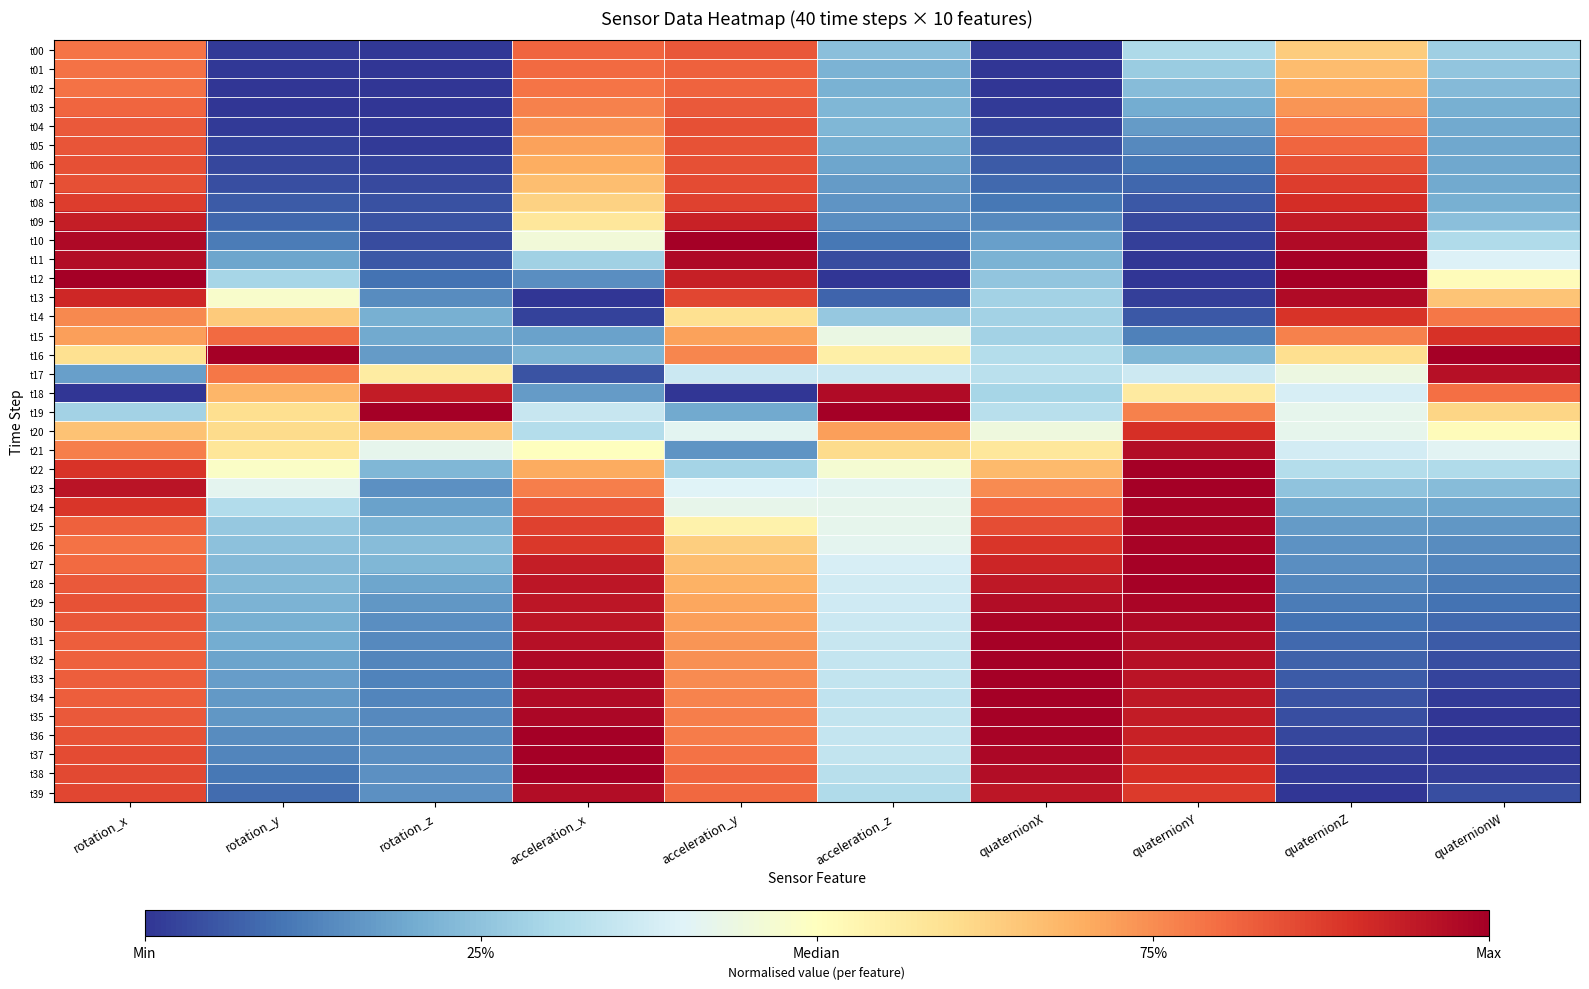

Reading left to right, what are all the values shown in this chart?

t00: rotation_x=0.8	rotation_y=0.0	rotation_z=0.0	acceleration_x=0.8	acceleration_y=0.8	acceleration_z=0.2	quaternionX=0.0	quaternionY=0.3	quaternionZ=0.6	quaternionW=0.3
t01: rotation_x=0.8	rotation_y=0.0	rotation_z=0.0	acceleration_x=0.8	acceleration_y=0.8	acceleration_z=0.2	quaternionX=0.0	quaternionY=0.3	quaternionZ=0.7	quaternionW=0.3
t02: rotation_x=0.8	rotation_y=0.0	rotation_z=0.0	acceleration_x=0.8	acceleration_y=0.8	acceleration_z=0.2	quaternionX=0.0	quaternionY=0.2	quaternionZ=0.7	quaternionW=0.2
t03: rotation_x=0.8	rotation_y=0.0	rotation_z=0.0	acceleration_x=0.8	acceleration_y=0.8	acceleration_z=0.2	quaternionX=0.0	quaternionY=0.2	quaternionZ=0.7	quaternionW=0.2
t04: rotation_x=0.8	rotation_y=0.0	rotation_z=0.0	acceleration_x=0.7	acceleration_y=0.8	acceleration_z=0.2	quaternionX=0.0	quaternionY=0.2	quaternionZ=0.8	quaternionW=0.2
t05: rotation_x=0.8	rotation_y=0.0	rotation_z=0.0	acceleration_x=0.7	acceleration_y=0.8	acceleration_z=0.2	quaternionX=0.0	quaternionY=0.1	quaternionZ=0.8	quaternionW=0.2
t06: rotation_x=0.8	rotation_y=0.0	rotation_z=0.0	acceleration_x=0.7	acceleration_y=0.8	acceleration_z=0.2	quaternionX=0.1	quaternionY=0.1	quaternionZ=0.8	quaternionW=0.2
t07: rotation_x=0.8	rotation_y=0.0	rotation_z=0.0	acceleration_x=0.7	acceleration_y=0.9	acceleration_z=0.2	quaternionX=0.1	quaternionY=0.1	quaternionZ=0.9	quaternionW=0.2
t08: rotation_x=0.9	rotation_y=0.1	rotation_z=0.0	acceleration_x=0.6	acceleration_y=0.9	acceleration_z=0.2	quaternionX=0.1	quaternionY=0.1	quaternionZ=0.9	quaternionW=0.2
t09: rotation_x=0.9	rotation_y=0.1	rotation_z=0.0	acceleration_x=0.6	acceleration_y=0.9	acceleration_z=0.1	quaternionX=0.1	quaternionY=0.0	quaternionZ=0.9	quaternionW=0.2
t10: rotation_x=1.0	rotation_y=0.1	rotation_z=0.0	acceleration_x=0.5	acceleration_y=1.0	acceleration_z=0.1	quaternionX=0.2	quaternionY=0.0	quaternionZ=1.0	quaternionW=0.3
t11: rotation_x=1.0	rotation_y=0.2	rotation_z=0.1	acceleration_x=0.3	acceleration_y=1.0	acceleration_z=0.0	quaternionX=0.2	quaternionY=0.0	quaternionZ=1.0	quaternionW=0.4
t12: rotation_x=1.0	rotation_y=0.3	rotation_z=0.1	acceleration_x=0.1	acceleration_y=0.9	acceleration_z=0.0	quaternionX=0.3	quaternionY=0.0	quaternionZ=1.0	quaternionW=0.5
t13: rotation_x=0.9	rotation_y=0.5	rotation_z=0.1	acceleration_x=0.0	acceleration_y=0.9	acceleration_z=0.1	quaternionX=0.3	quaternionY=0.0	quaternionZ=1.0	quaternionW=0.7
t14: rotation_x=0.8	rotation_y=0.6	rotation_z=0.2	acceleration_x=0.0	acceleration_y=0.6	acceleration_z=0.3	quaternionX=0.3	quaternionY=0.1	quaternionZ=0.9	quaternionW=0.8
t15: rotation_x=0.7	rotation_y=0.8	rotation_z=0.2	acceleration_x=0.2	acceleration_y=0.7	acceleration_z=0.4	quaternionX=0.3	quaternionY=0.1	quaternionZ=0.8	quaternionW=0.9
t16: rotation_x=0.6	rotation_y=1.0	rotation_z=0.2	acceleration_x=0.2	acceleration_y=0.8	acceleration_z=0.5	quaternionX=0.3	quaternionY=0.2	quaternionZ=0.6	quaternionW=1.0
t17: rotation_x=0.2	rotation_y=0.8	rotation_z=0.6	acceleration_x=0.0	acceleration_y=0.4	acceleration_z=0.4	quaternionX=0.3	quaternionY=0.4	quaternionZ=0.4	quaternionW=1.0
t18: rotation_x=0.0	rotation_y=0.7	rotation_z=0.9	acceleration_x=0.2	acceleration_y=0.0	acceleration_z=1.0	quaternionX=0.3	quaternionY=0.6	quaternionZ=0.4	quaternionW=0.8
t19: rotation_x=0.3	rotation_y=0.6	rotation_z=1.0	acceleration_x=0.4	acceleration_y=0.2	acceleration_z=1.0	quaternionX=0.3	quaternionY=0.8	quaternionZ=0.4	quaternionW=0.6
t20: rotation_x=0.7	rotation_y=0.6	rotation_z=0.7	acceleration_x=0.3	acceleration_y=0.4	acceleration_z=0.7	quaternionX=0.4	quaternionY=0.9	quaternionZ=0.4	quaternionW=0.5
t21: rotation_x=0.8	rotation_y=0.6	rotation_z=0.4	acceleration_x=0.5	acceleration_y=0.2	acceleration_z=0.6	quaternionX=0.6	quaternionY=1.0	quaternionZ=0.4	quaternionW=0.4
t22: rotation_x=0.9	rotation_y=0.5	rotation_z=0.2	acceleration_x=0.7	acceleration_y=0.3	acceleration_z=0.5	quaternionX=0.7	quaternionY=1.0	quaternionZ=0.3	quaternionW=0.3
t23: rotation_x=1.0	rotation_y=0.4	rotation_z=0.2	acceleration_x=0.8	acceleration_y=0.4	acceleration_z=0.4	quaternionX=0.8	quaternionY=1.0	quaternionZ=0.3	quaternionW=0.2
t24: rotation_x=0.9	rotation_y=0.3	rotation_z=0.2	acceleration_x=0.8	acceleration_y=0.4	acceleration_z=0.4	quaternionX=0.8	quaternionY=1.0	quaternionZ=0.2	quaternionW=0.2
t25: rotation_x=0.8	rotation_y=0.3	rotation_z=0.2	acceleration_x=0.9	acceleration_y=0.5	acceleration_z=0.4	quaternionX=0.9	quaternionY=1.0	quaternionZ=0.2	quaternionW=0.2
t26: rotation_x=0.8	rotation_y=0.2	rotation_z=0.2	acceleration_x=0.9	acceleration_y=0.6	acceleration_z=0.4	quaternionX=0.9	quaternionY=1.0	quaternionZ=0.2	quaternionW=0.1
t27: rotation_x=0.8	rotation_y=0.2	rotation_z=0.2	acceleration_x=0.9	acceleration_y=0.7	acceleration_z=0.4	quaternionX=0.9	quaternionY=1.0	quaternionZ=0.1	quaternionW=0.1
t28: rotation_x=0.8	rotation_y=0.2	rotation_z=0.2	acceleration_x=1.0	acceleration_y=0.7	acceleration_z=0.4	quaternionX=0.9	quaternionY=1.0	quaternionZ=0.1	quaternionW=0.1
t29: rotation_x=0.8	rotation_y=0.2	rotation_z=0.2	acceleration_x=1.0	acceleration_y=0.7	acceleration_z=0.4	quaternionX=1.0	quaternionY=1.0	quaternionZ=0.1	quaternionW=0.1
t30: rotation_x=0.8	rotation_y=0.2	rotation_z=0.1	acceleration_x=1.0	acceleration_y=0.7	acceleration_z=0.4	quaternionX=1.0	quaternionY=1.0	quaternionZ=0.1	quaternionW=0.1
t31: rotation_x=0.8	rotation_y=0.2	rotation_z=0.1	acceleration_x=1.0	acceleration_y=0.7	acceleration_z=0.4	quaternionX=1.0	quaternionY=1.0	quaternionZ=0.1	quaternionW=0.1
t32: rotation_x=0.8	rotation_y=0.2	rotation_z=0.1	acceleration_x=1.0	acceleration_y=0.7	acceleration_z=0.3	quaternionX=1.0	quaternionY=1.0	quaternionZ=0.1	quaternionW=0.0
t33: rotation_x=0.8	rotation_y=0.2	rotation_z=0.1	acceleration_x=1.0	acceleration_y=0.8	acceleration_z=0.3	quaternionX=1.0	quaternionY=1.0	quaternionZ=0.1	quaternionW=0.0
t34: rotation_x=0.8	rotation_y=0.2	rotation_z=0.1	acceleration_x=1.0	acceleration_y=0.8	acceleration_z=0.3	quaternionX=1.0	quaternionY=0.9	quaternionZ=0.1	quaternionW=0.0
t35: rotation_x=0.8	rotation_y=0.2	rotation_z=0.1	acceleration_x=1.0	acceleration_y=0.8	acceleration_z=0.3	quaternionX=1.0	quaternionY=0.9	quaternionZ=0.0	quaternionW=0.0
t36: rotation_x=0.8	rotation_y=0.1	rotation_z=0.1	acceleration_x=1.0	acceleration_y=0.8	acceleration_z=0.3	quaternionX=1.0	quaternionY=0.9	quaternionZ=0.0	quaternionW=0.0
t37: rotation_x=0.9	rotation_y=0.1	rotation_z=0.1	acceleration_x=1.0	acceleration_y=0.8	acceleration_z=0.3	quaternionX=1.0	quaternionY=0.9	quaternionZ=0.0	quaternionW=0.0
t38: rotation_x=0.9	rotation_y=0.1	rotation_z=0.2	acceleration_x=1.0	acceleration_y=0.8	acceleration_z=0.3	quaternionX=1.0	quaternionY=0.9	quaternionZ=0.0	quaternionW=0.0
t39: rotation_x=0.9	rotation_y=0.1	rotation_z=0.2	acceleration_x=1.0	acceleration_y=0.8	acceleration_z=0.3	quaternionX=1.0	quaternionY=0.9	quaternionZ=0.0	quaternionW=0.0